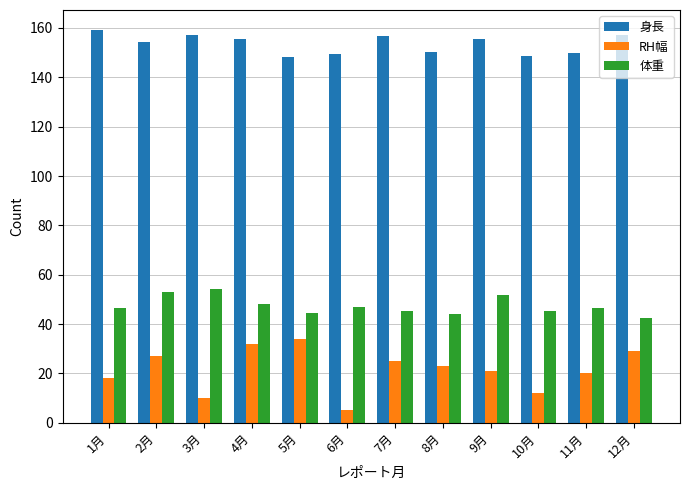

At 6月, list the series in order from largest to smallest.

身長, 体重, RH幅